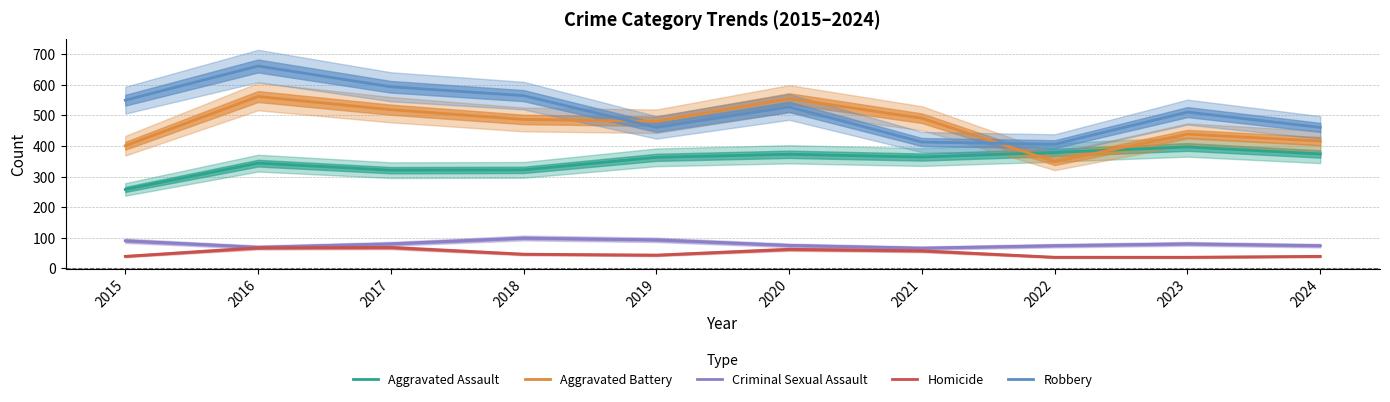

Where does the Robbery series first go above 528?

2015